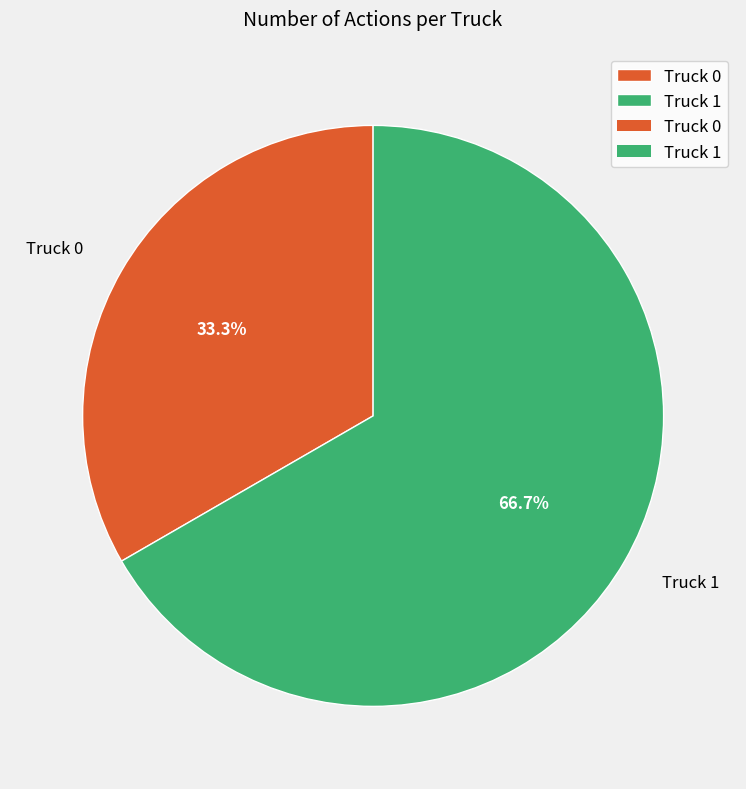

What is the smallest slice in the pie chart?

Truck 0